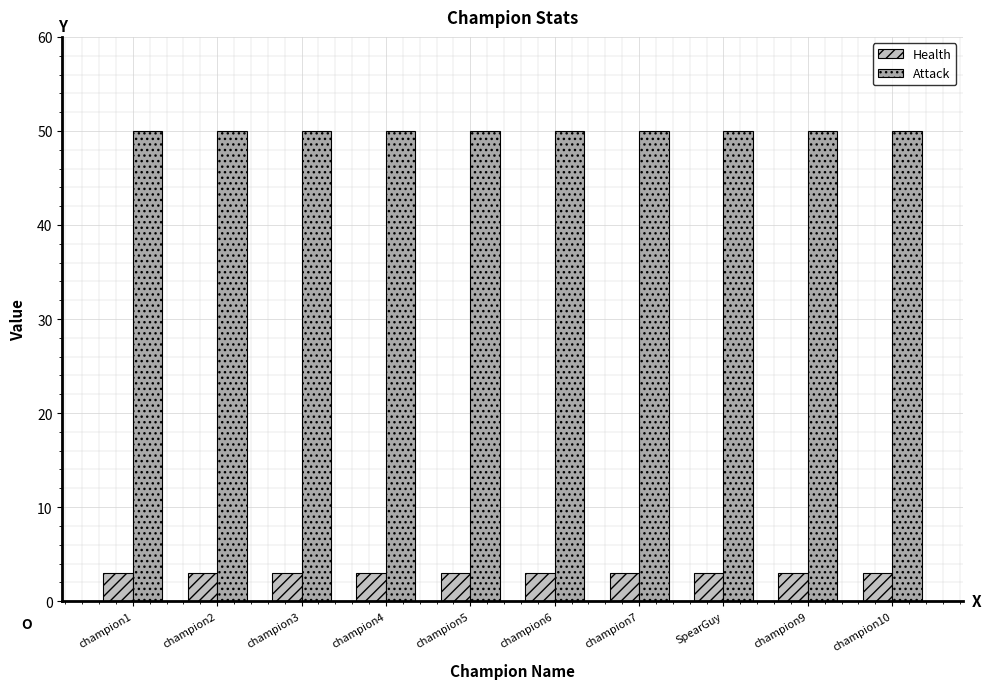

What is the smallest value displayed?

3